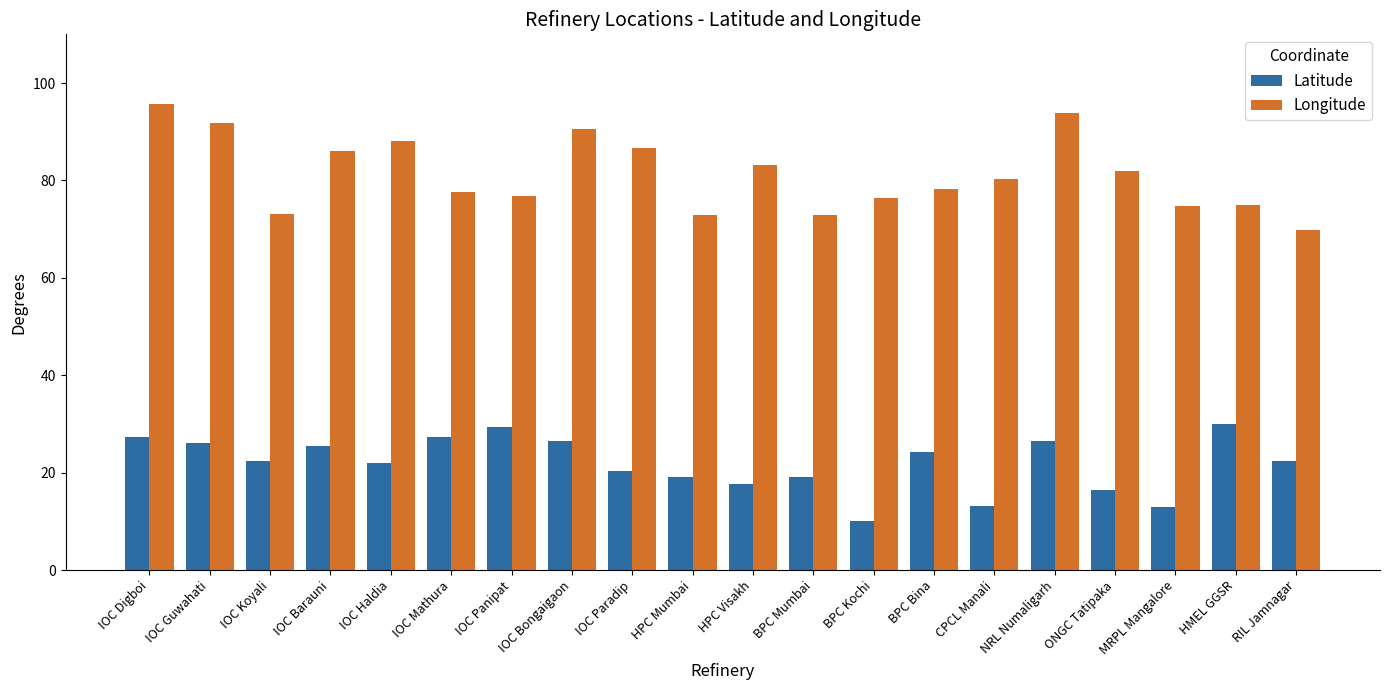

What is the sum of all Latitude values?

438.4